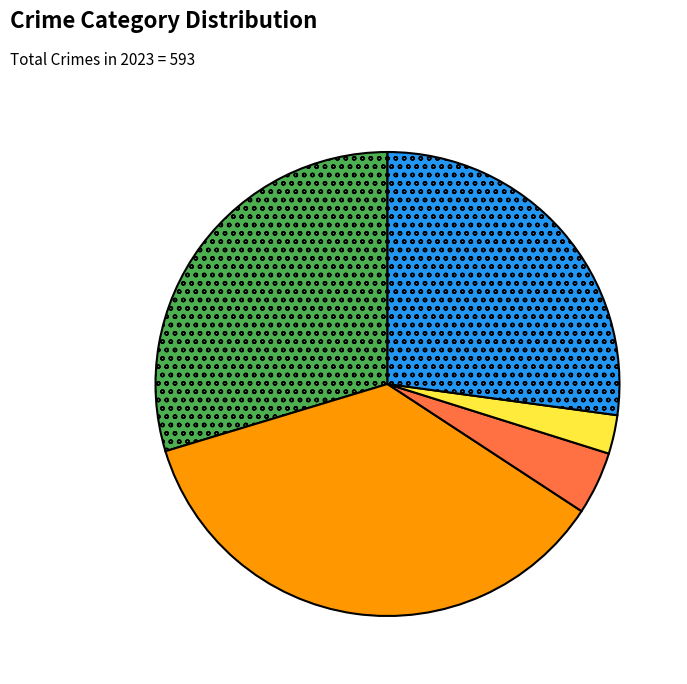

Combined, do Homicide and Aggravated Battery account for over 50%?

No